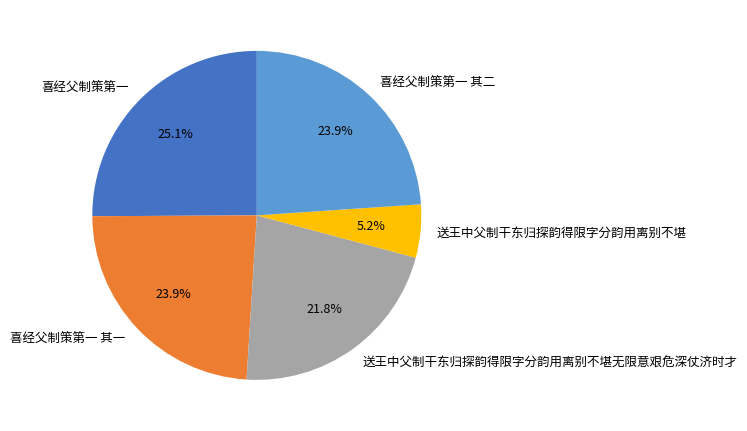

Do 送王中父制干东归探韵得限字分韵用离别不堪 and 喜经父制策第一 together represent more than half of the pie?

No